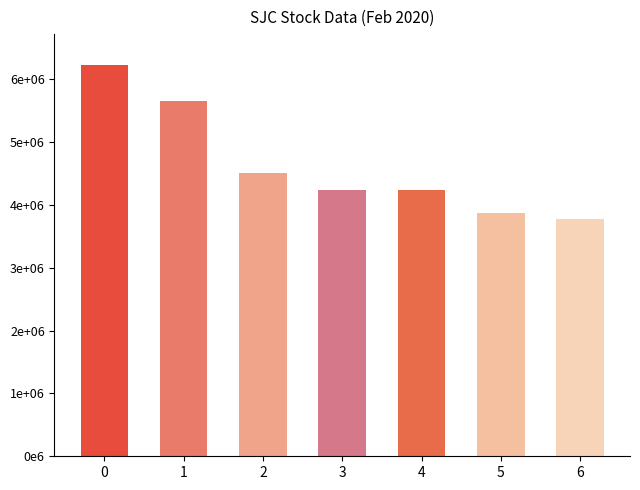

What is the value of the 3rd bar from the left?

4517449